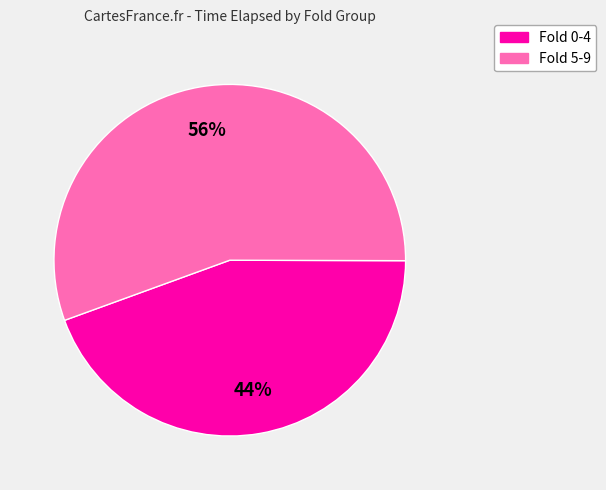

Rank the categories by value from highest to lowest.

Fold 5-9, Fold 0-4